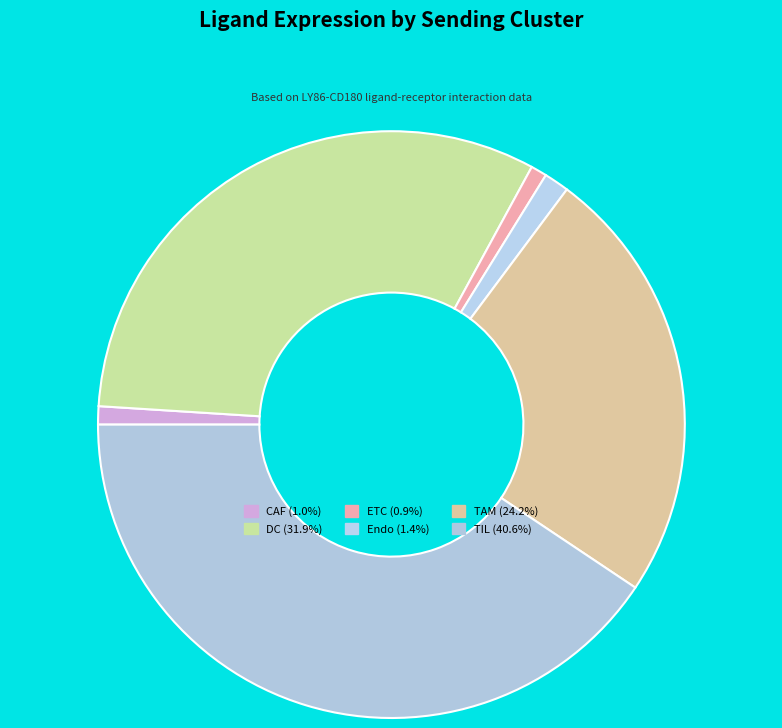

How many slices are in this pie chart?

6